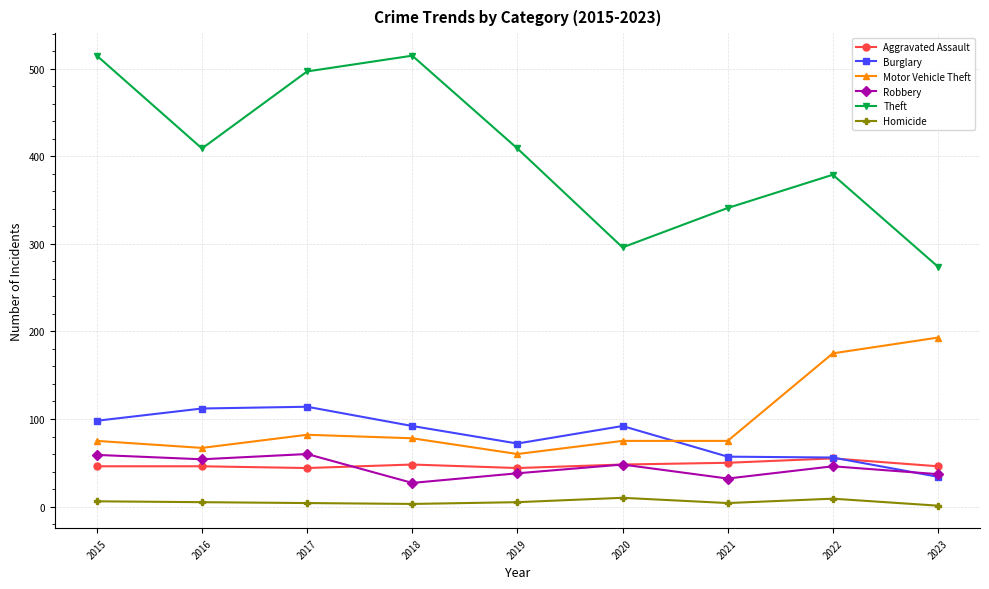

True or false: Theft and Homicide intersect in this chart.

False